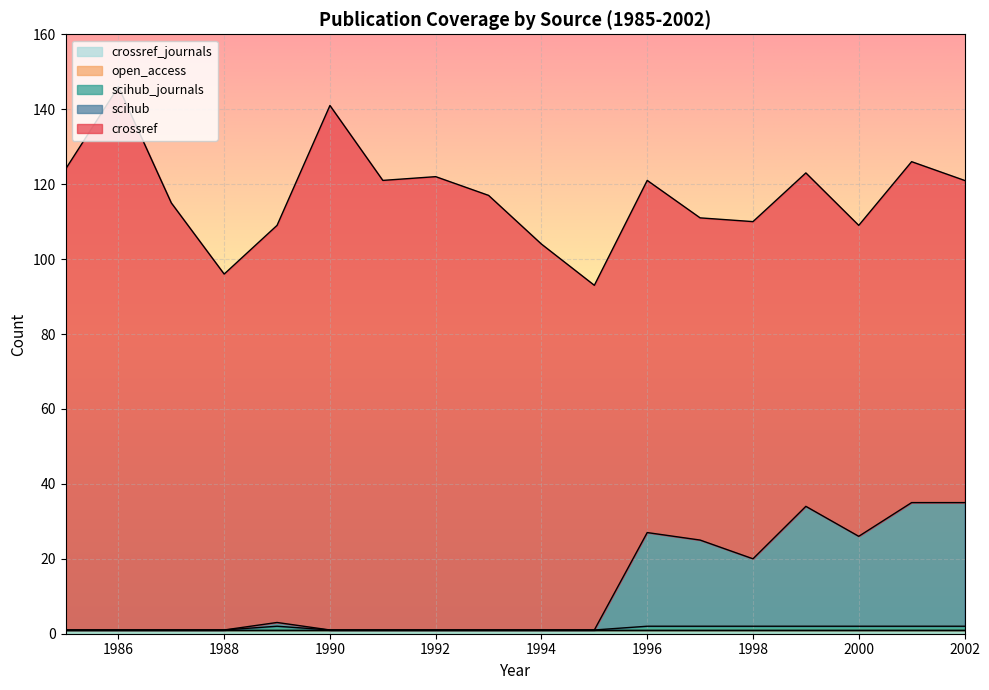

At which category is the sum across all series the highest?

1986